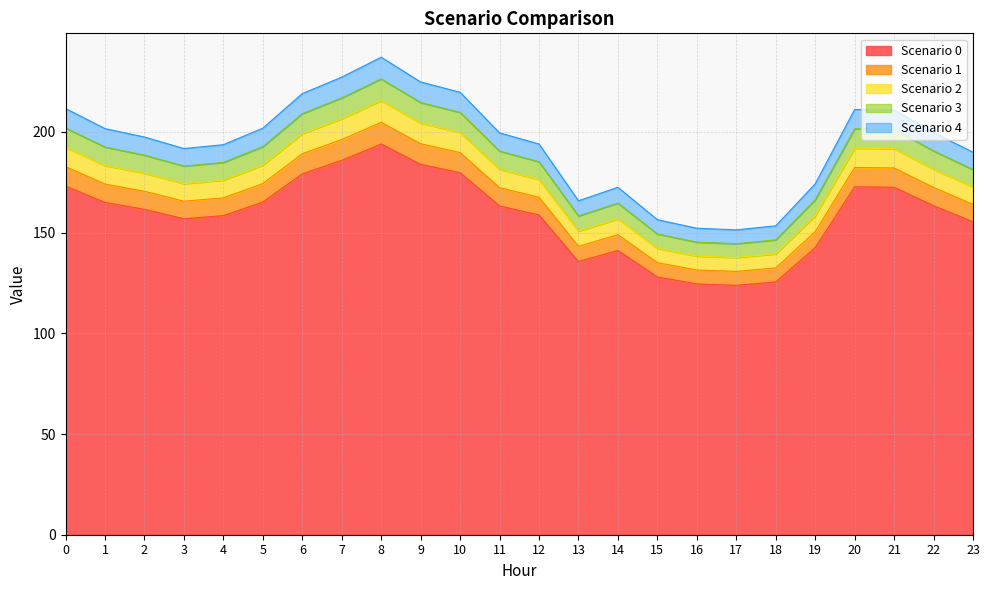

Reading left to right, extract all data points from this chart.

Scenario 0: 173.2	165.0	161.6	156.9	158.5	165.2	179.2	185.9	194.0	183.9	179.8	163.3	158.7	135.7	141.1	128.0	124.5	123.9	125.5	142.5	172.8	172.5	163.4	155.4
Scenario 1: 182.8	174.2	170.5	165.6	167.3	174.3	189.2	196.2	204.8	194.2	189.7	172.3	167.6	143.2	149.0	135.1	131.4	130.7	132.5	150.5	182.4	182.1	172.4	164.0
Scenario 2: 192.4	183.3	179.5	174.3	176.1	183.5	199.1	206.6	215.6	204.4	199.7	181.4	176.4	150.7	156.8	142.2	138.4	137.6	139.4	158.4	192.0	191.7	181.5	172.7
Scenario 3: 202.0	192.5	188.5	183.0	184.9	192.7	209.1	216.9	226.3	214.6	209.7	190.5	185.2	158.3	164.7	149.3	145.3	144.5	146.4	166.3	201.6	201.3	190.6	181.3
Scenario 4: 211.6	201.7	197.5	191.8	193.7	201.9	219.0	227.2	237.1	224.8	219.7	199.5	194.0	165.8	172.5	156.4	152.2	151.4	153.4	174.2	211.1	210.9	199.7	189.9